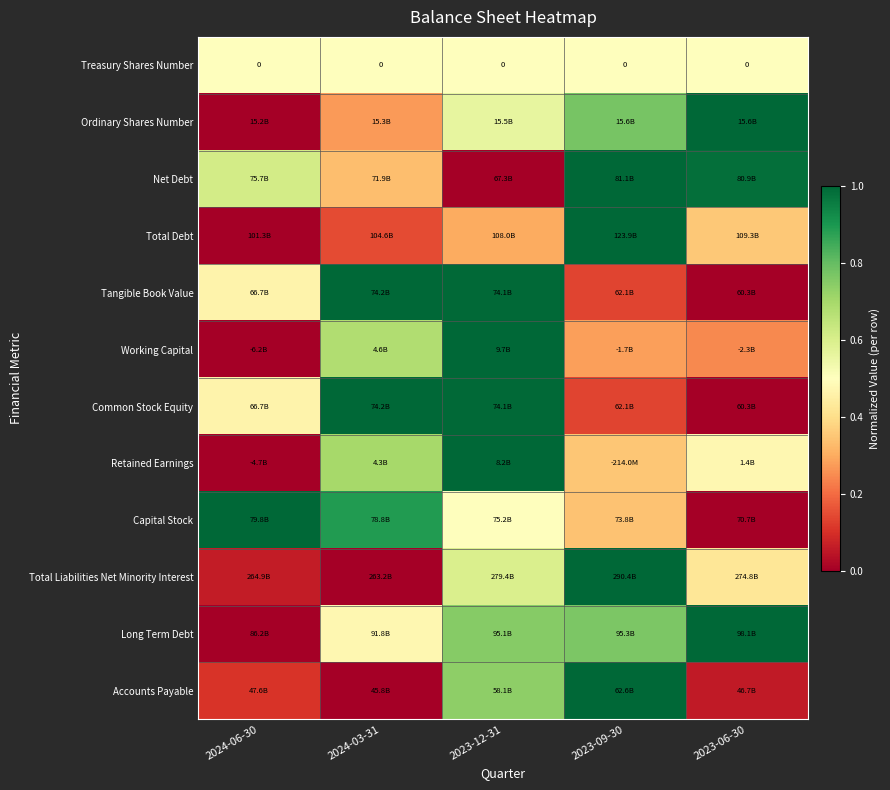

Where is Ordinary Shares Number nearest to the value 0?

2024-06-30